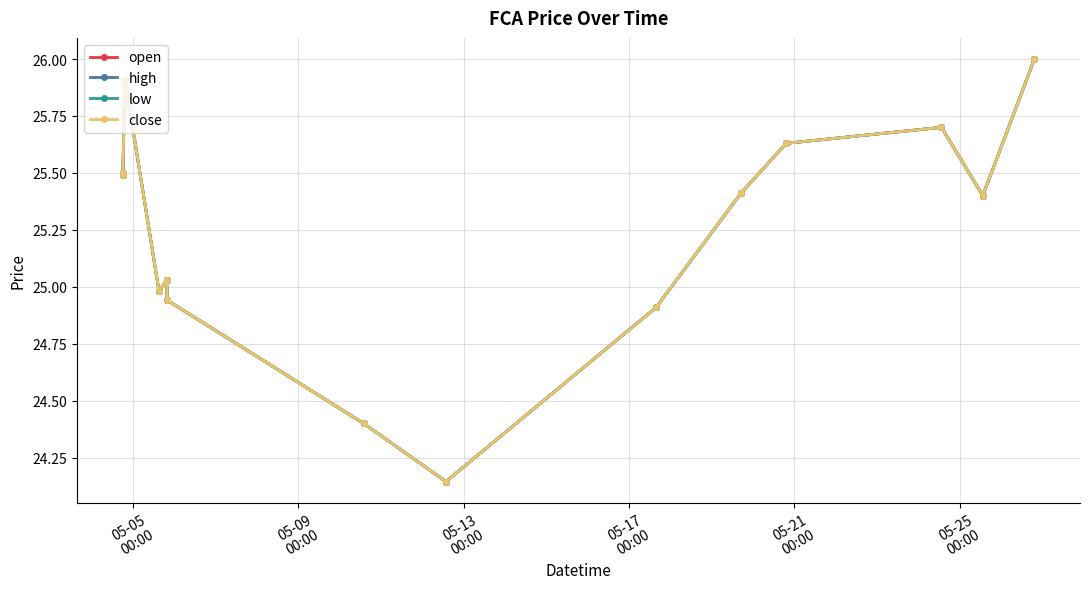

How many lines are shown in the chart?

4